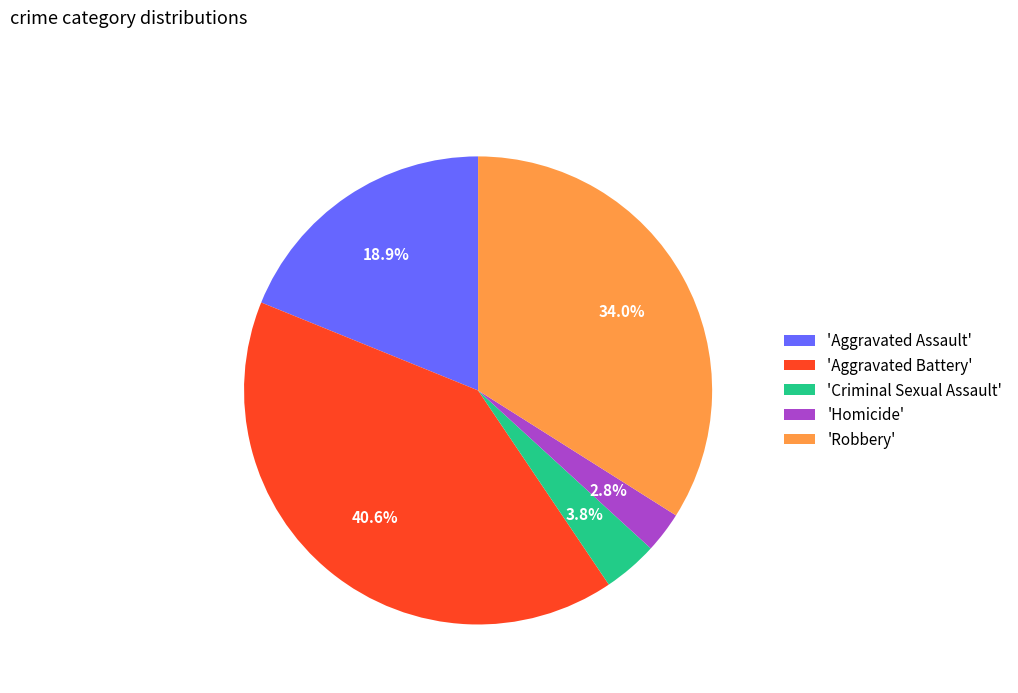

How many segments does this pie chart have?

5